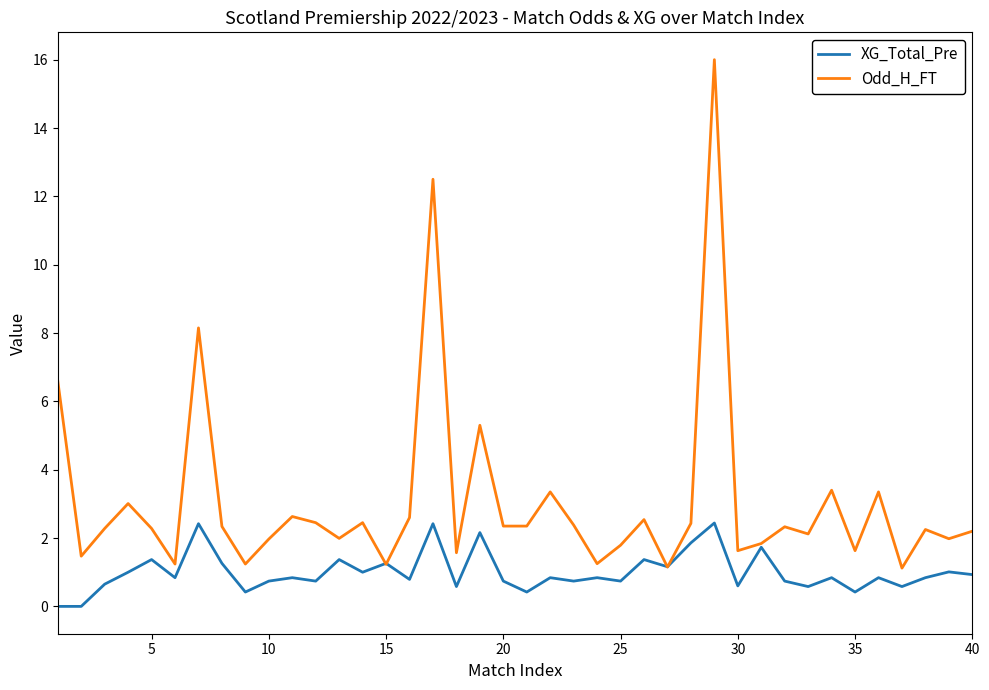

Rank the series by their average value, from lowest to highest.

XG_Total_Pre, Odd_H_FT